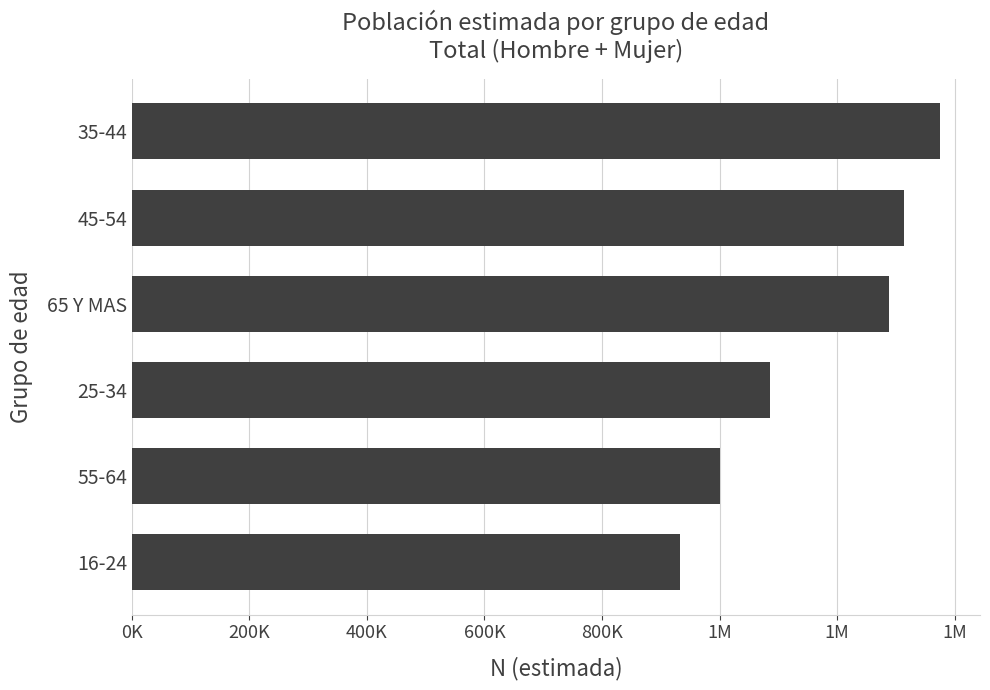

Are the bars horizontal?

Yes